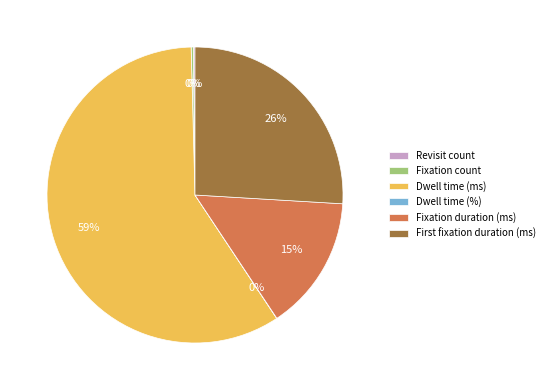

Which category accounts for the majority?

Dwell time (ms)